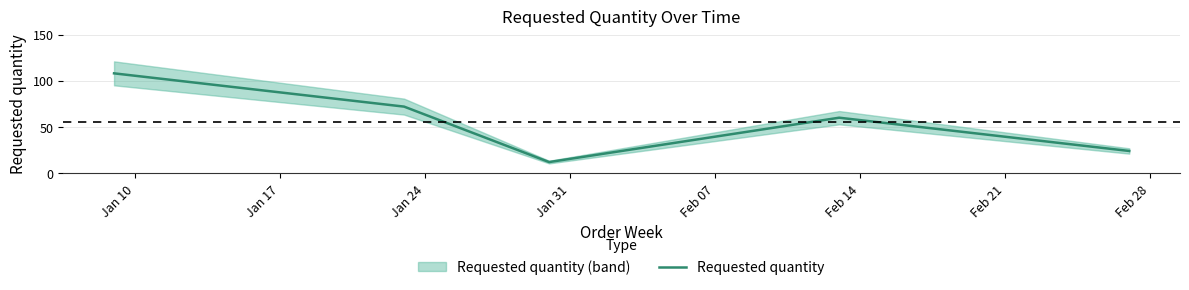

What is the highest value of the Requested quantity series?

108